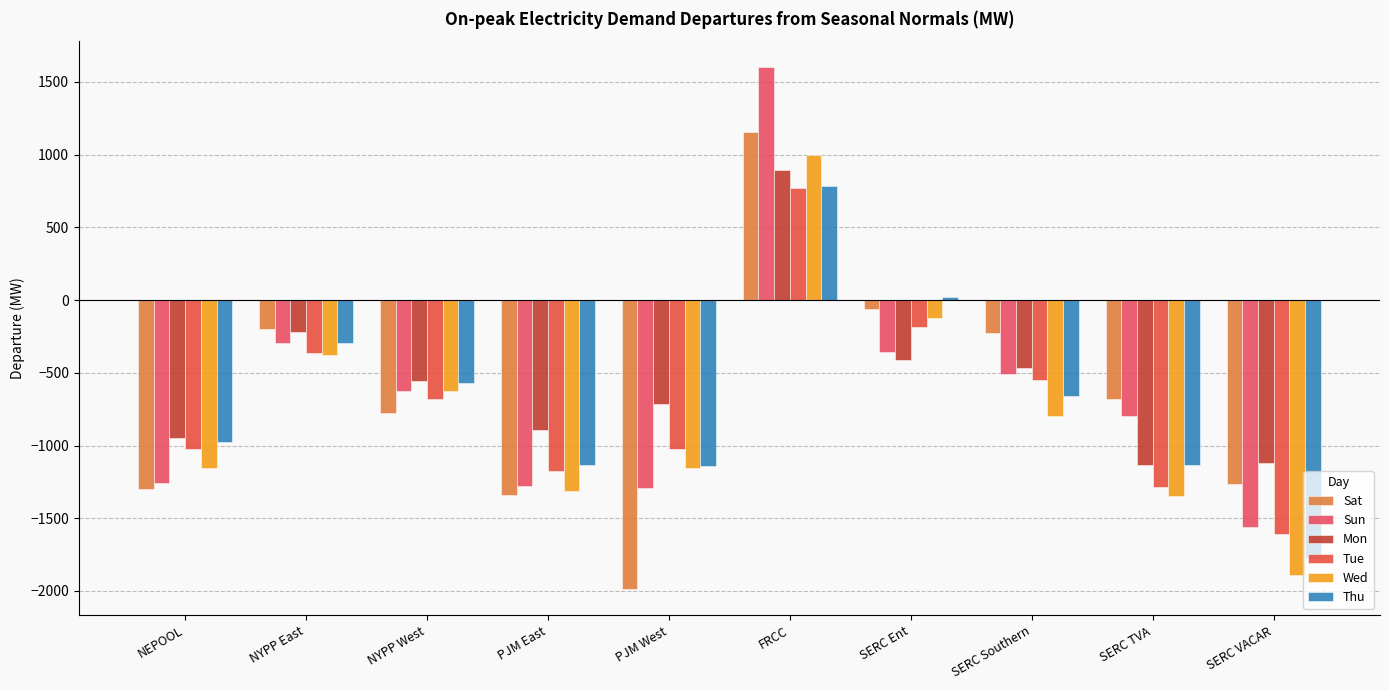

At which label does Thu first exceed -657?

NYPP East